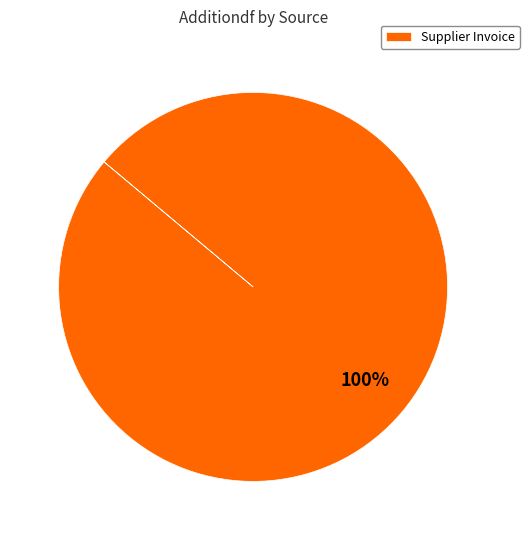

Rank the categories by value from lowest to highest.

Supplier Invoice